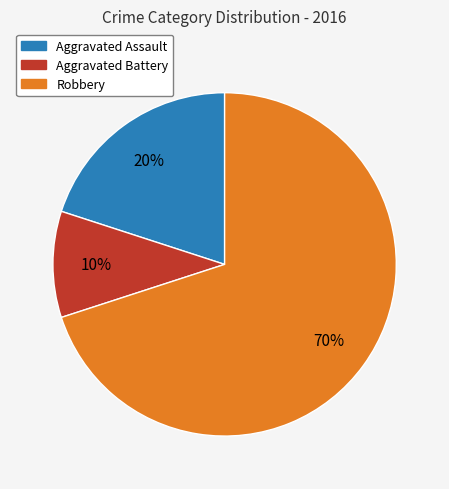

Is it true that Aggravated Battery is 10% of the pie?

True